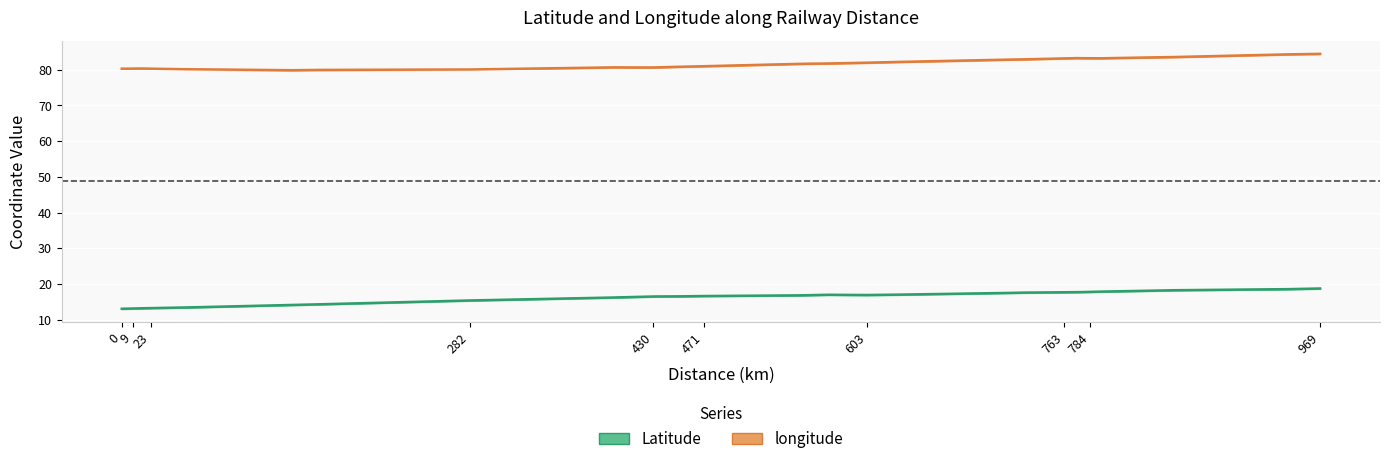

List the series in order of their overall mean, highest first.

longitude, Latitude